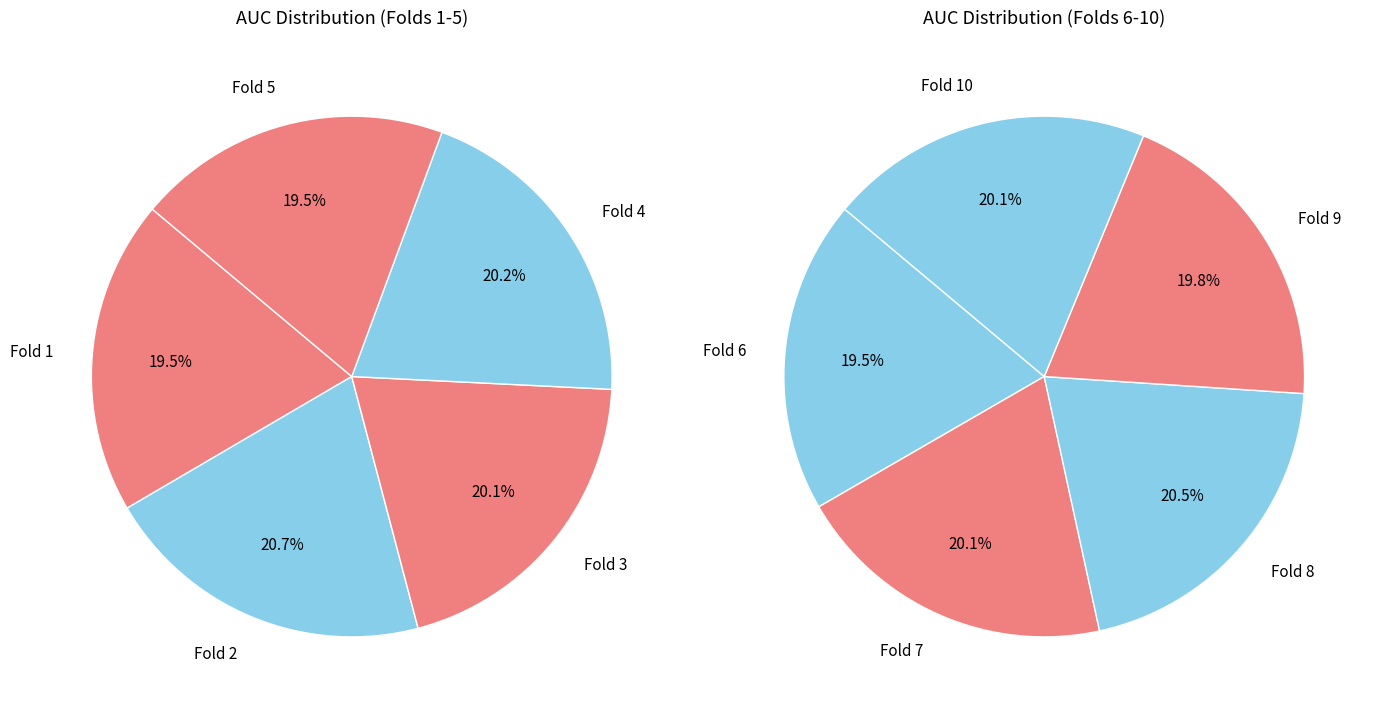

What is the largest slice in the pie chart?

Fold 2